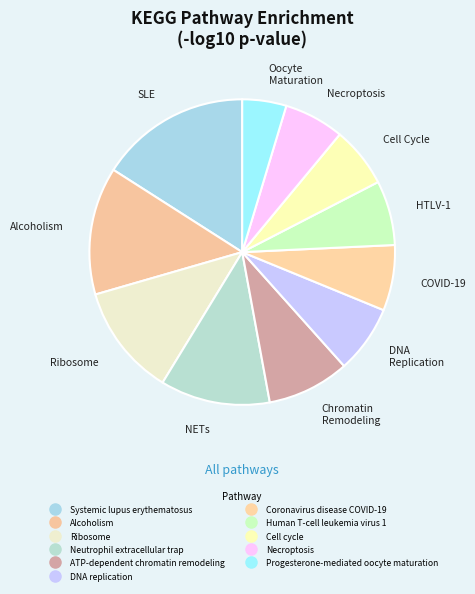

How much of the chart is everything except Necroptosis?

92.7%